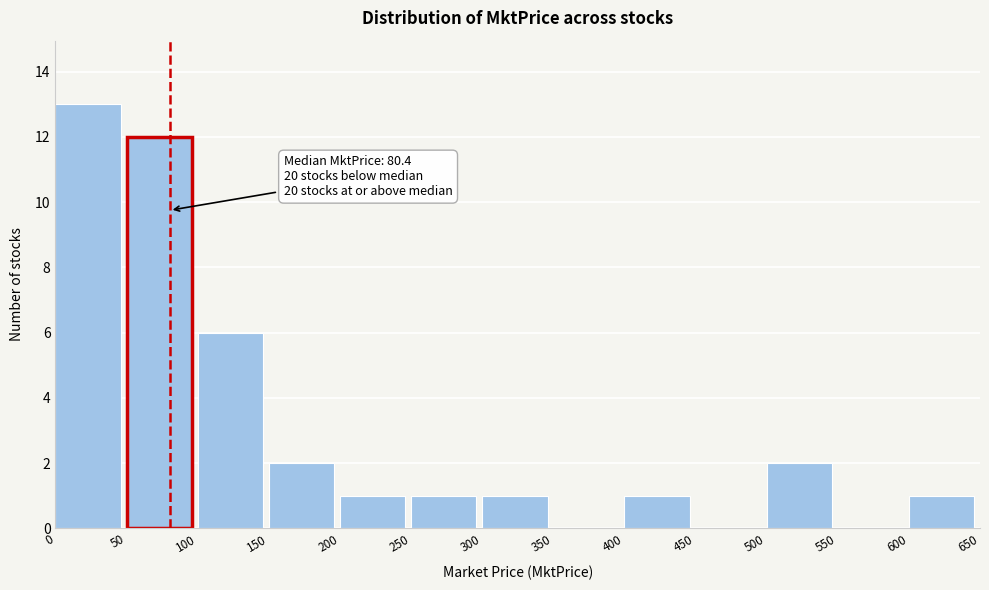

Over which range of the x-axis is the bar tallest?

0 to 50